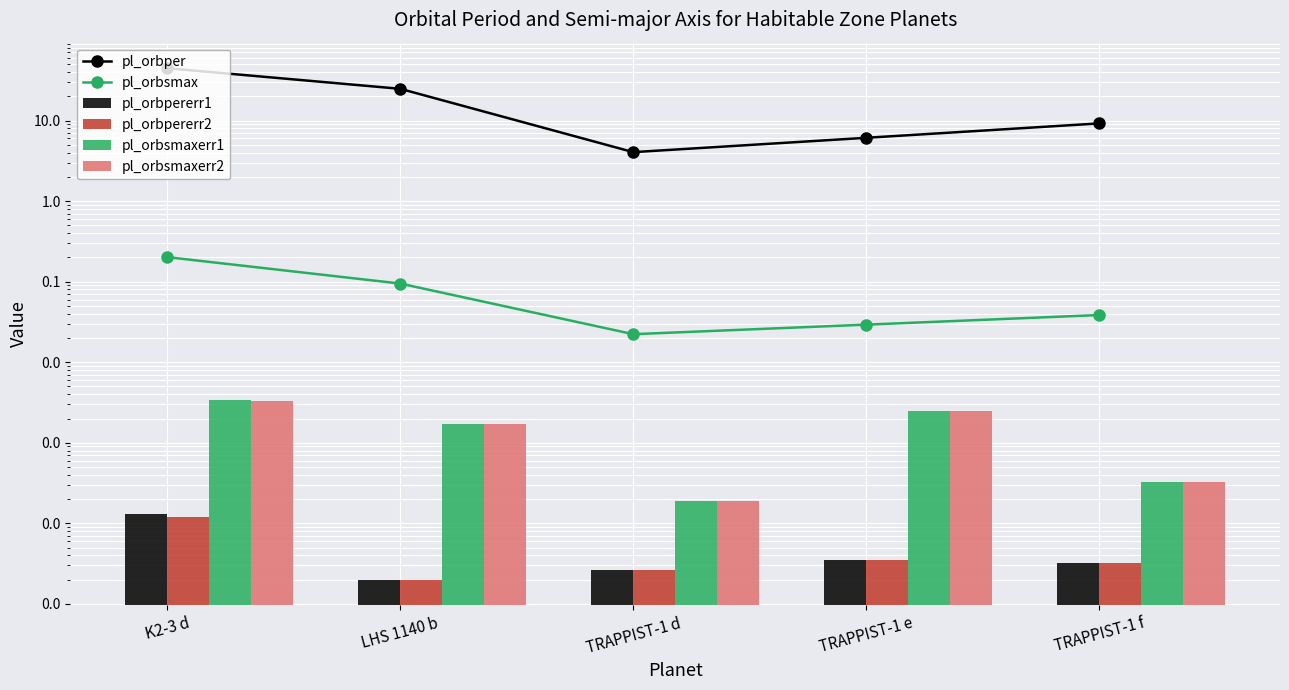

Is the value of pl_orbsmaxerr2 at LHS 1140 b greater than the value of pl_orbpererr2 at TRAPPIST-1 d?

Yes